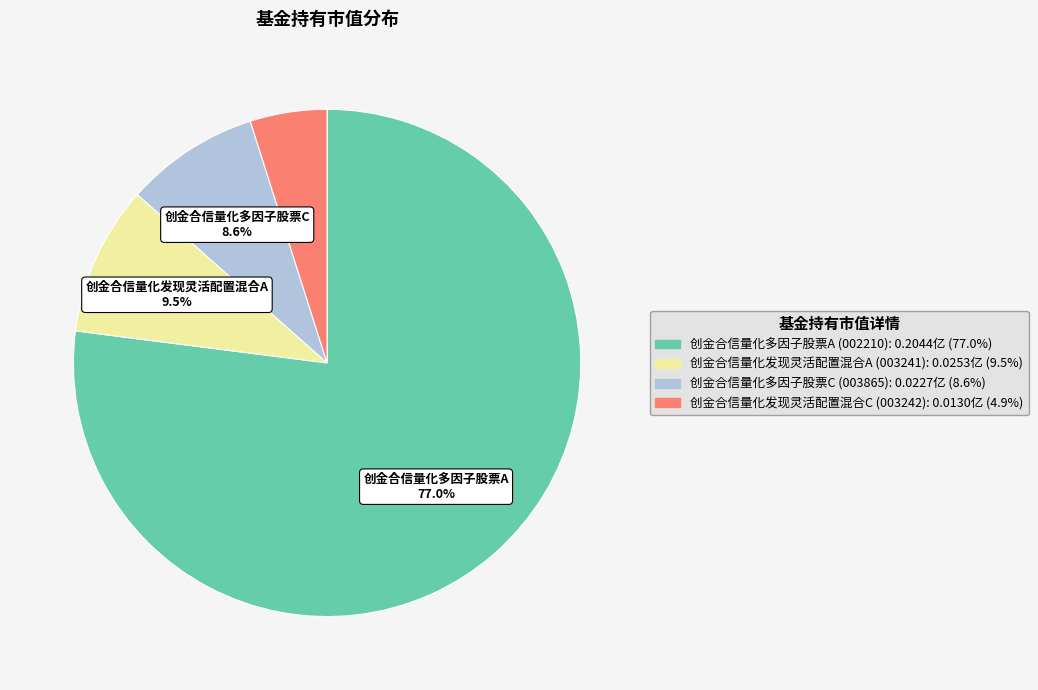

How many segments does this pie chart have?

4